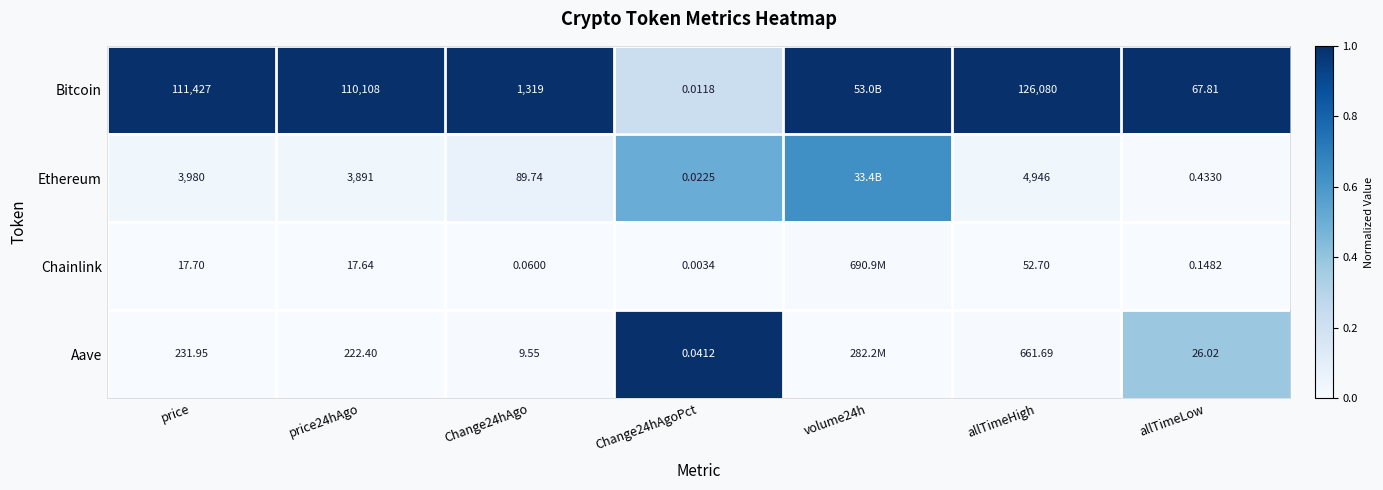

Between price24hAgo and allTimeLow, which series saw the biggest shift?

Bitcoin